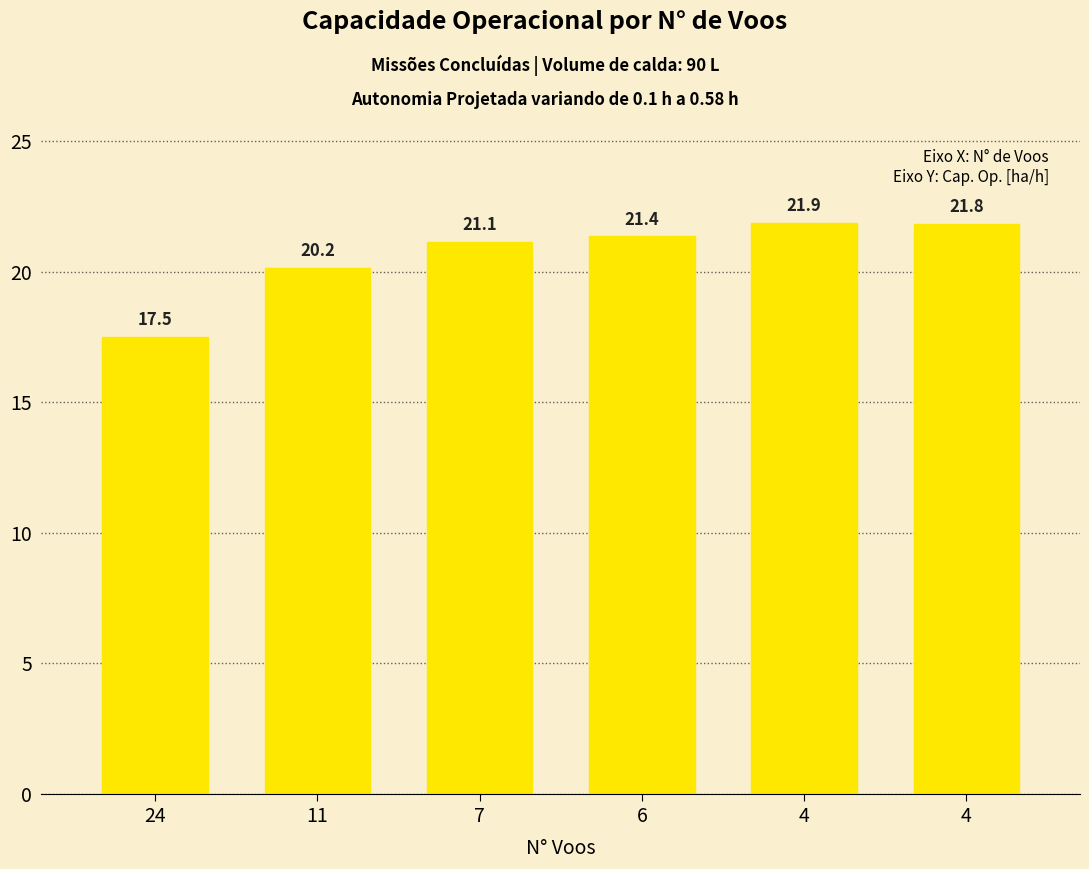

What is the value of the 2nd bar from the left?

20.2